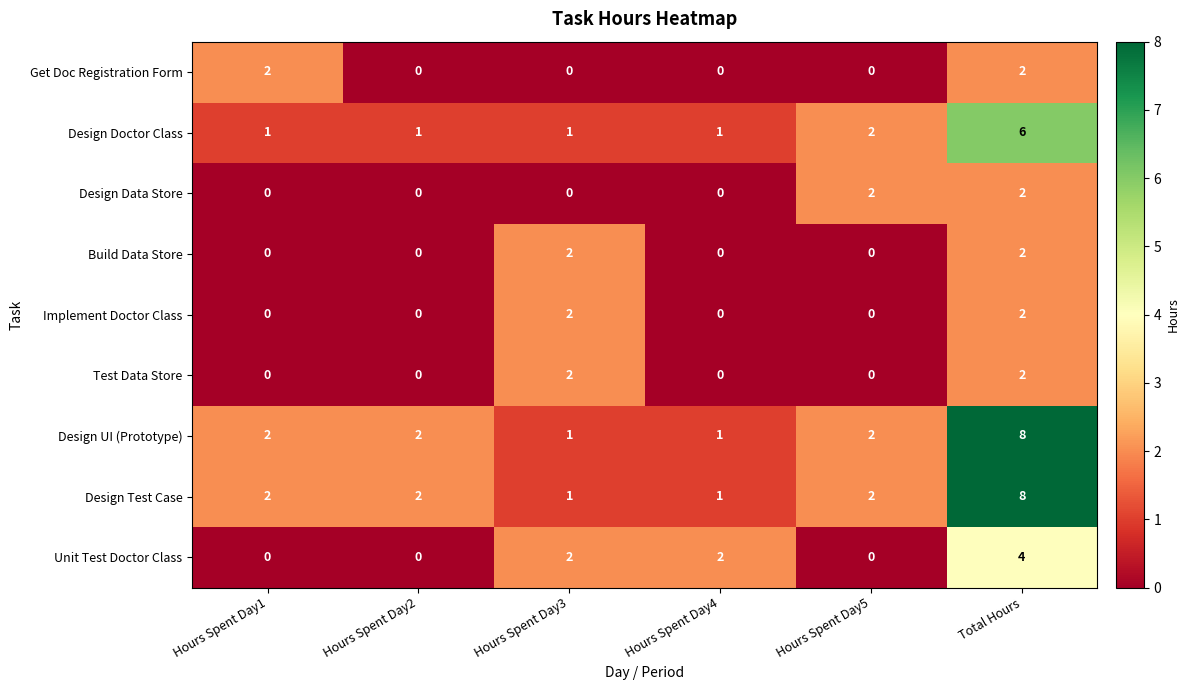

What is the total value across all series at Hours Spent Day2?

5